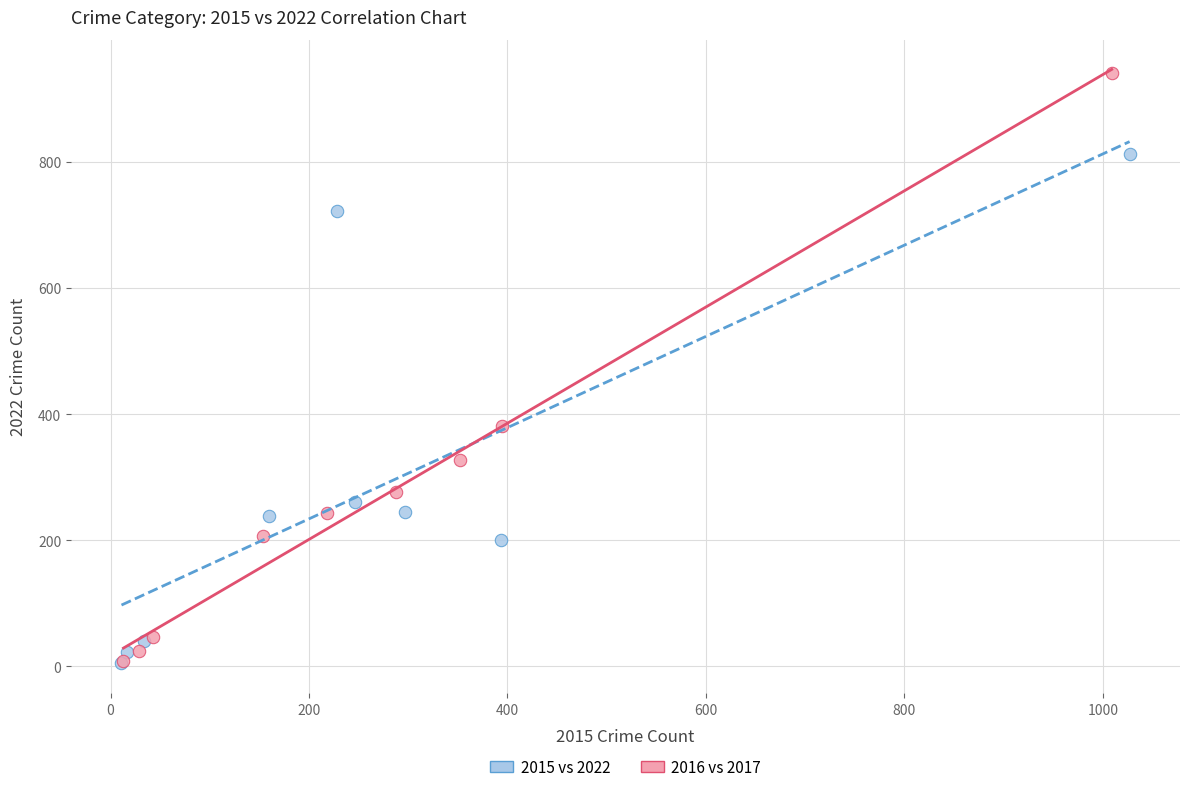

Which series contains the highest Y value?

2016 vs 2017